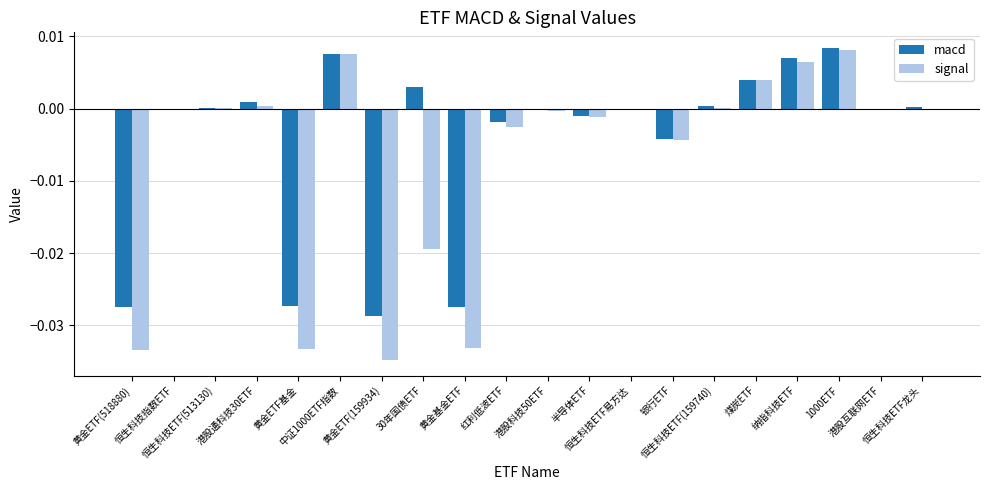

Where is signal nearest to the value 0?

恒生科技ETF龙头